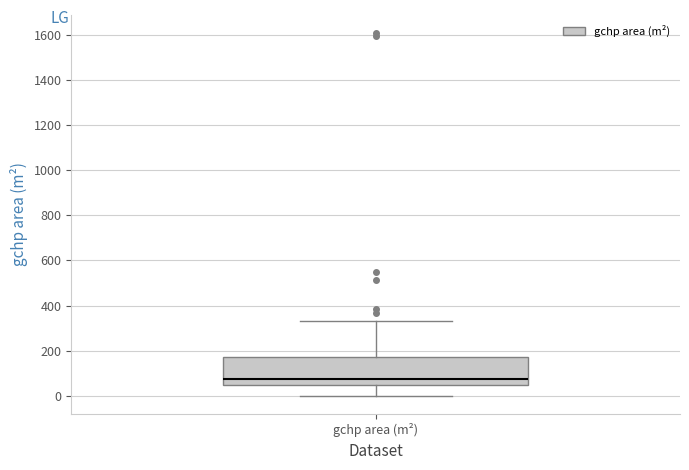

Transcribe this box plot: give where the median line is, the range the box spans, and where the two whiskers end, as read against the y-axis. The values are not printed on the chart, so give them approximately, as read against the axis.

median 80, box 40 to 180, whiskers 0 to 340